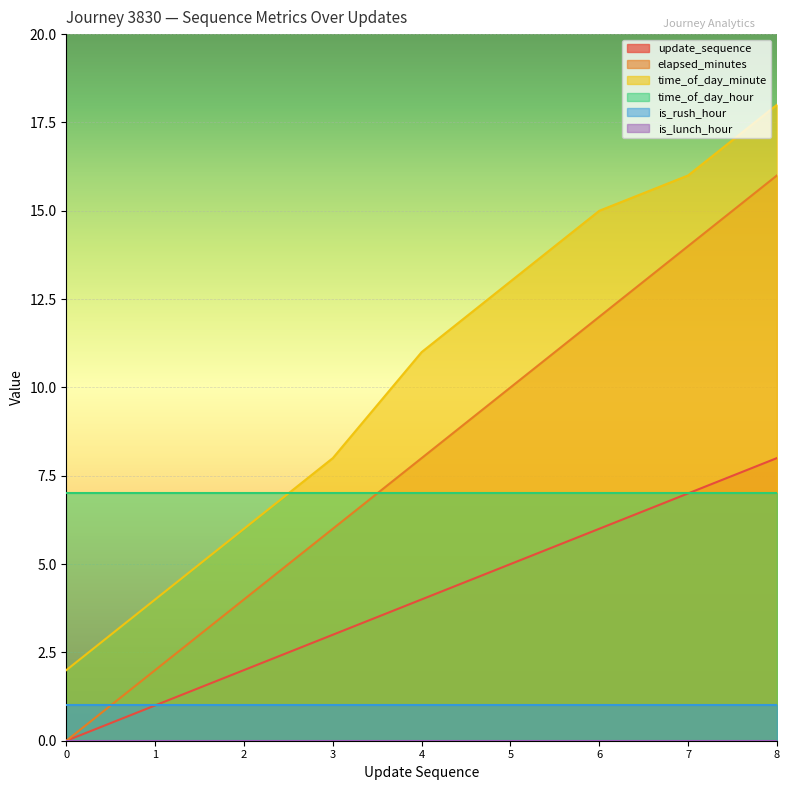

Is the value of time_of_day_minute at 6 greater than the value of elapsed_minutes at 3?

Yes